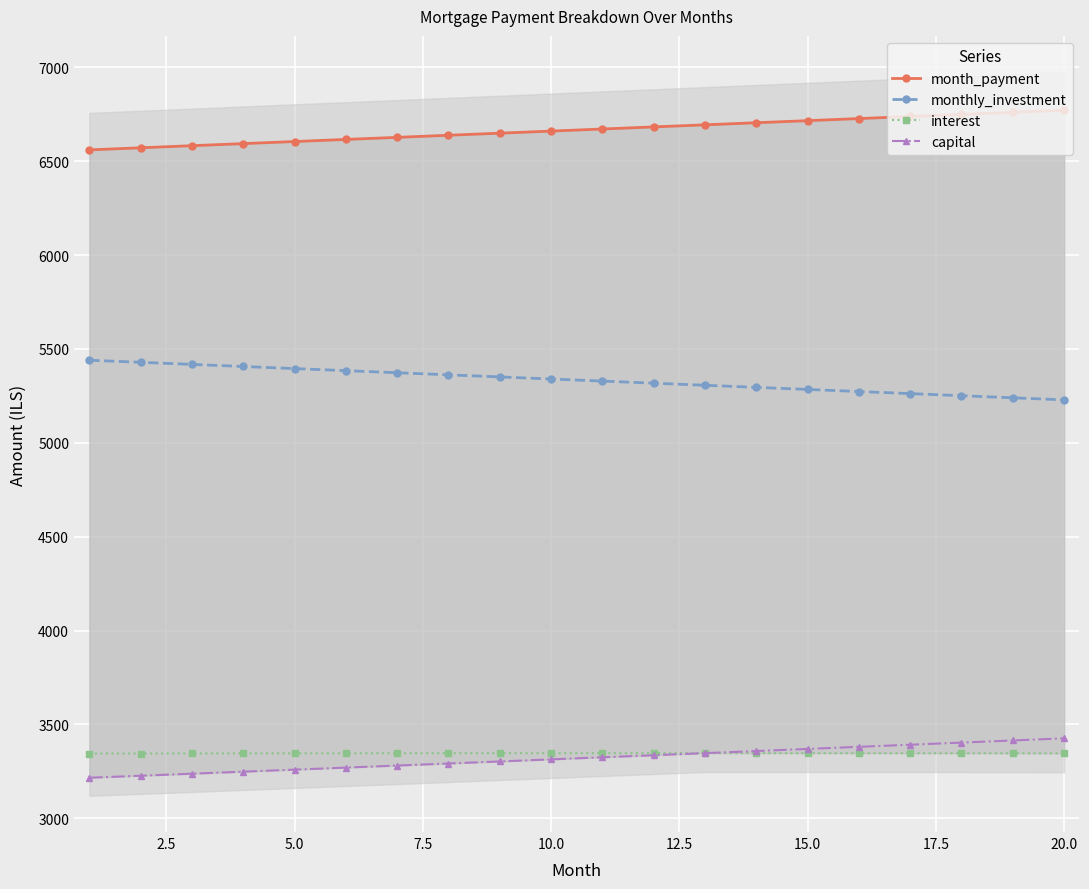

True or false: monthly_investment and capital cross at least once.

False